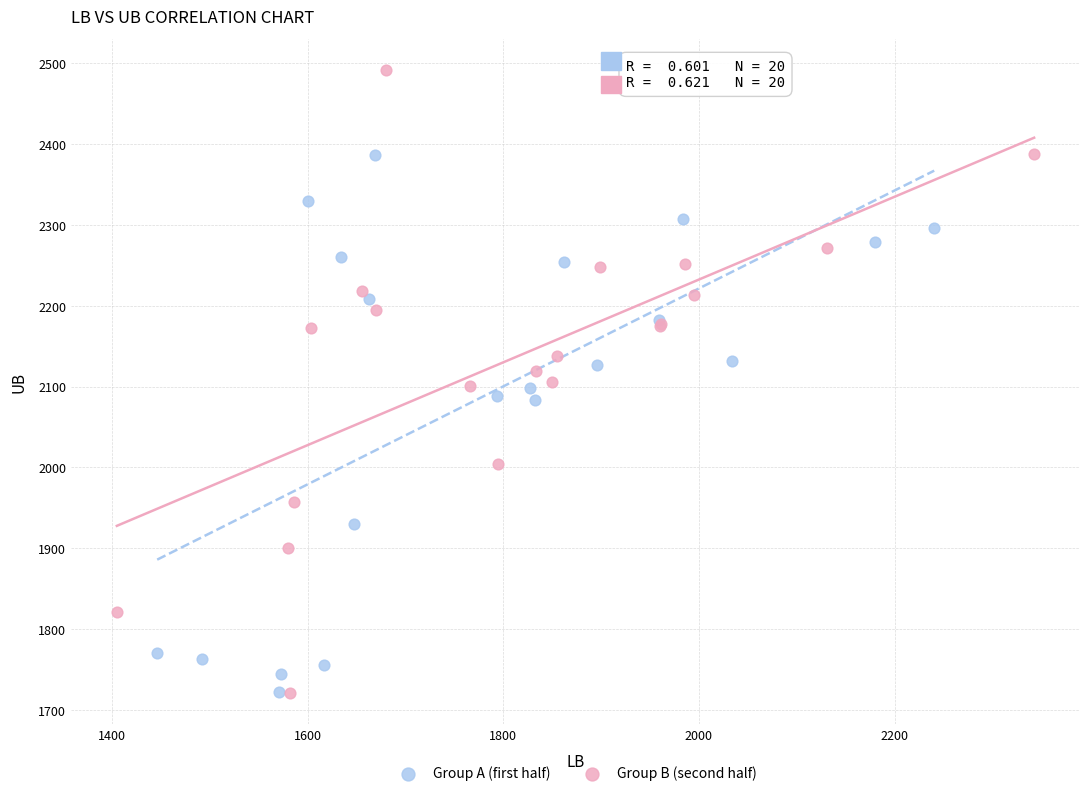

Which series reaches the maximum Y coordinate?

Group B (second half)